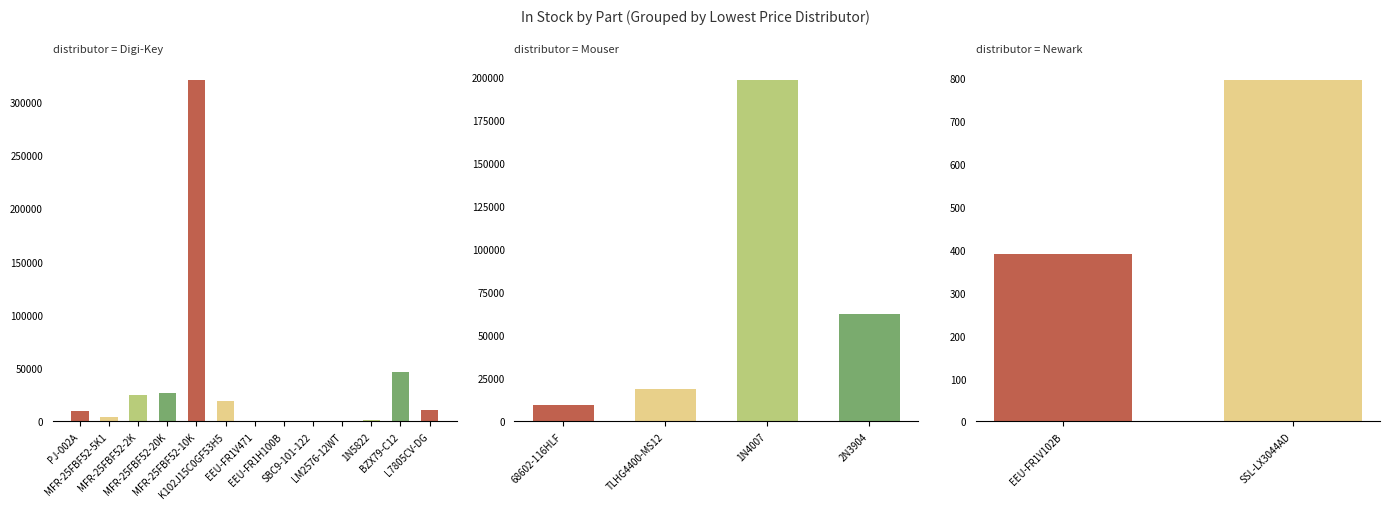

What position from the left is MFR-25FBF52-10K?

5